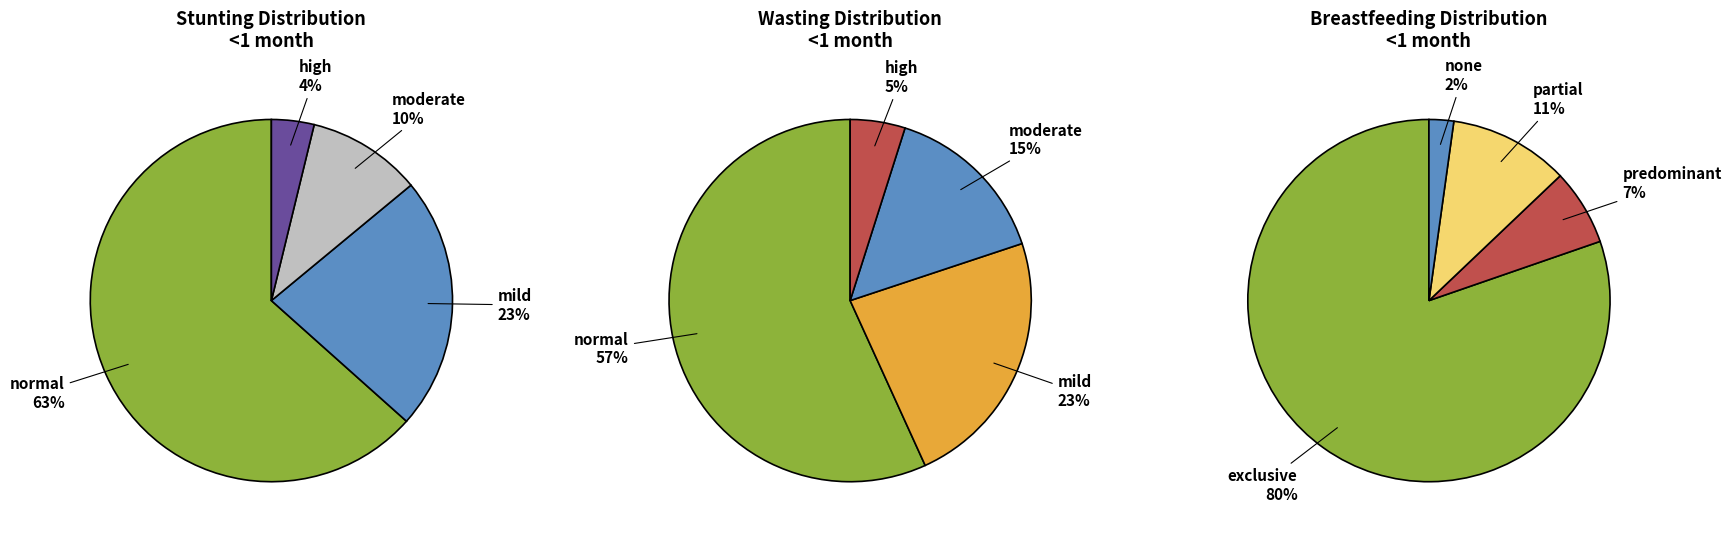

Does any single category account for the majority?

Yes